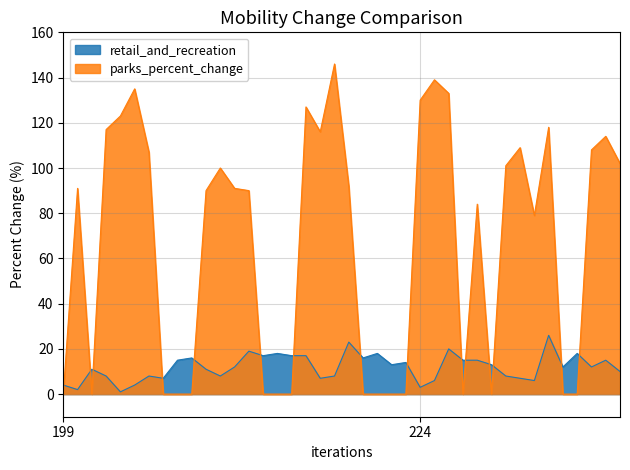

List the series in order of their overall mean, highest first.

parks_percent_change, retail_and_recreation